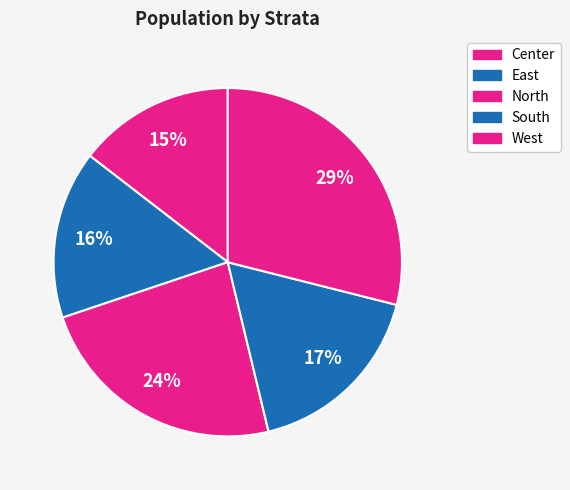

Count the number of slices in the pie.

5